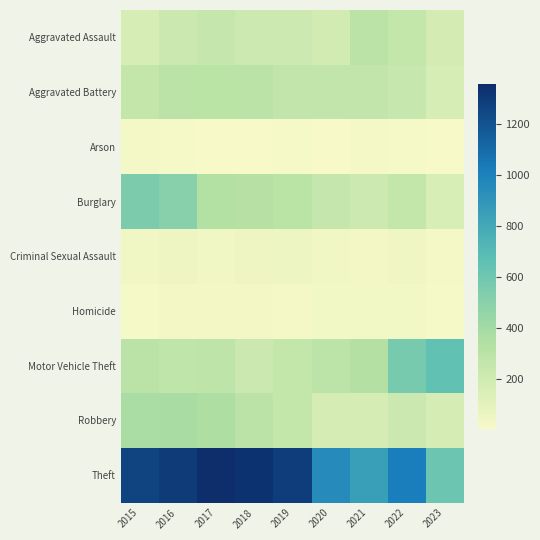

Which series has the largest total across all categories?

Theft